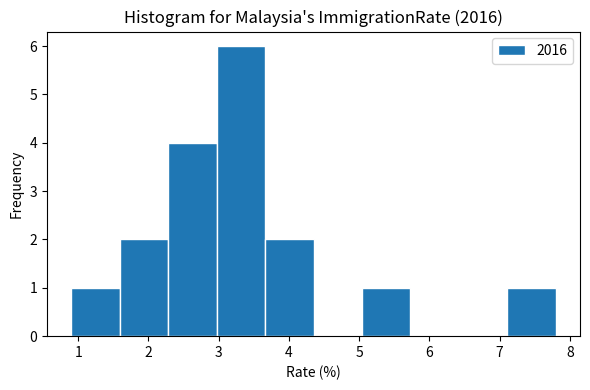

Reading left to right, list every bar in this chart as the range it spans on the x-axis followed by its height. Neither the bar edges nor the heights are printed on the chart, so give them approximately, as read against the axes.

0.90 to 1.59: 1
1.59 to 2.28: 2
2.28 to 2.97: 4
2.97 to 3.66: 6
3.66 to 4.35: 2
4.35 to 5.04: 0
5.04 to 5.73: 1
5.73 to 6.42: 0
6.42 to 7.11: 0
7.11 to 7.80: 1